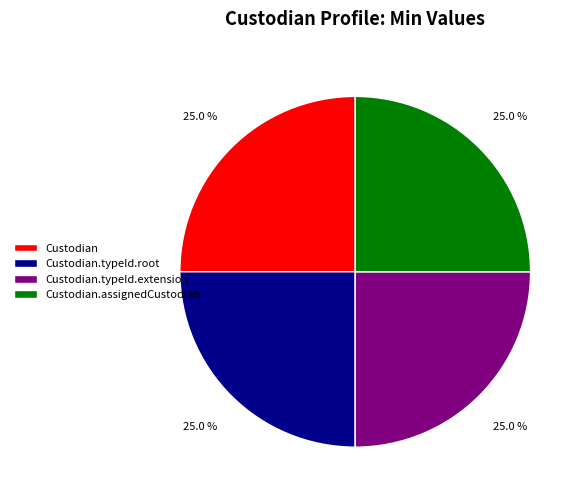

Is there any slice that represents more than half of the pie?

No